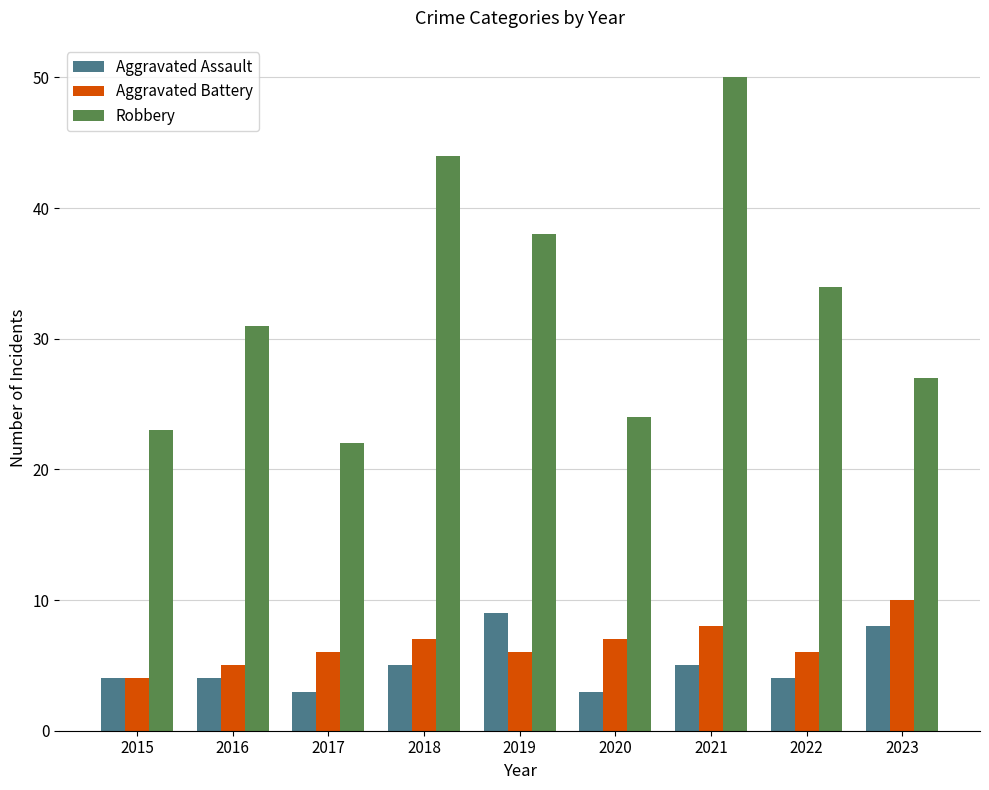

What is the highest value of the Aggravated Battery series?

10